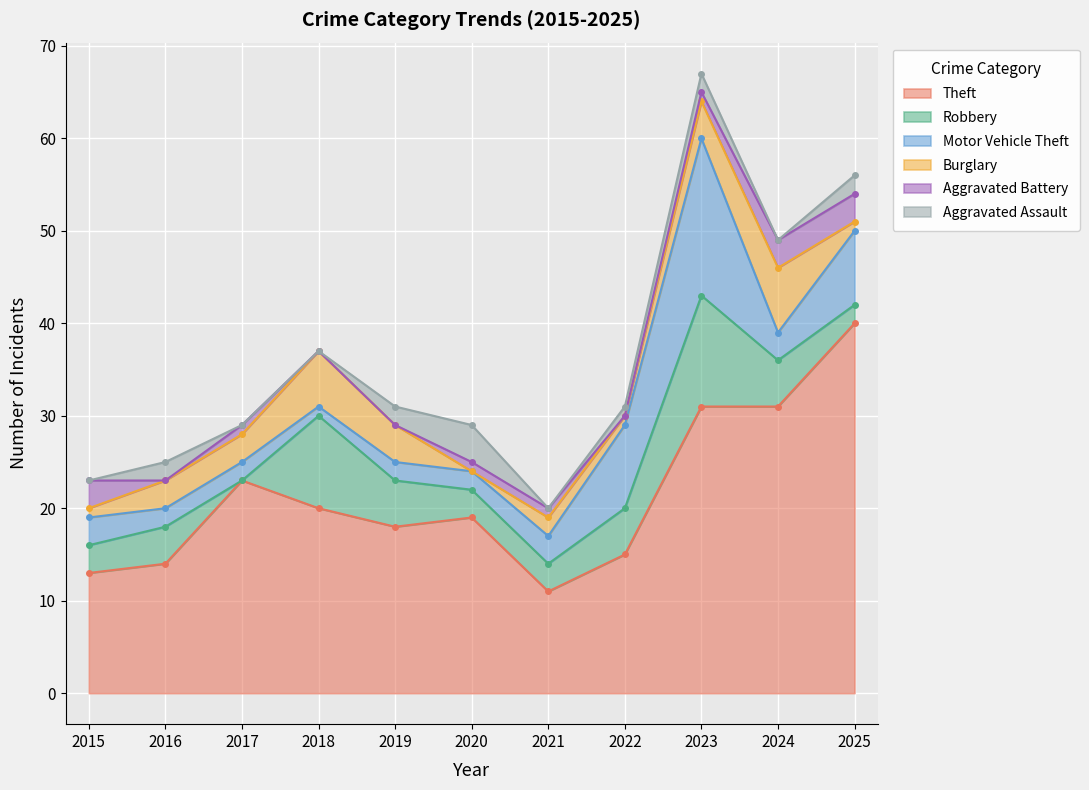

Reading right to left, what are all the values shown in this chart?

Theft: 2025=40	2024=31	2023=31	2022=15	2021=11	2020=19	2019=18	2018=20	2017=23	2016=14	2015=13
Robbery: 2025=2	2024=5	2023=12	2022=5	2021=3	2020=3	2019=5	2018=10	2017=0	2016=4	2015=3
Motor Vehicle Theft: 2025=8	2024=3	2023=17	2022=9	2021=3	2020=2	2019=2	2018=1	2017=2	2016=2	2015=3
Burglary: 2025=1	2024=7	2023=4	2022=1	2021=2	2020=0	2019=4	2018=6	2017=3	2016=3	2015=1
Aggravated Battery: 2025=3	2024=3	2023=1	2022=0	2021=1	2020=1	2019=0	2018=0	2017=1	2016=0	2015=3
Aggravated Assault: 2025=2	2024=0	2023=2	2022=1	2021=0	2020=4	2019=2	2018=0	2017=0	2016=2	2015=0